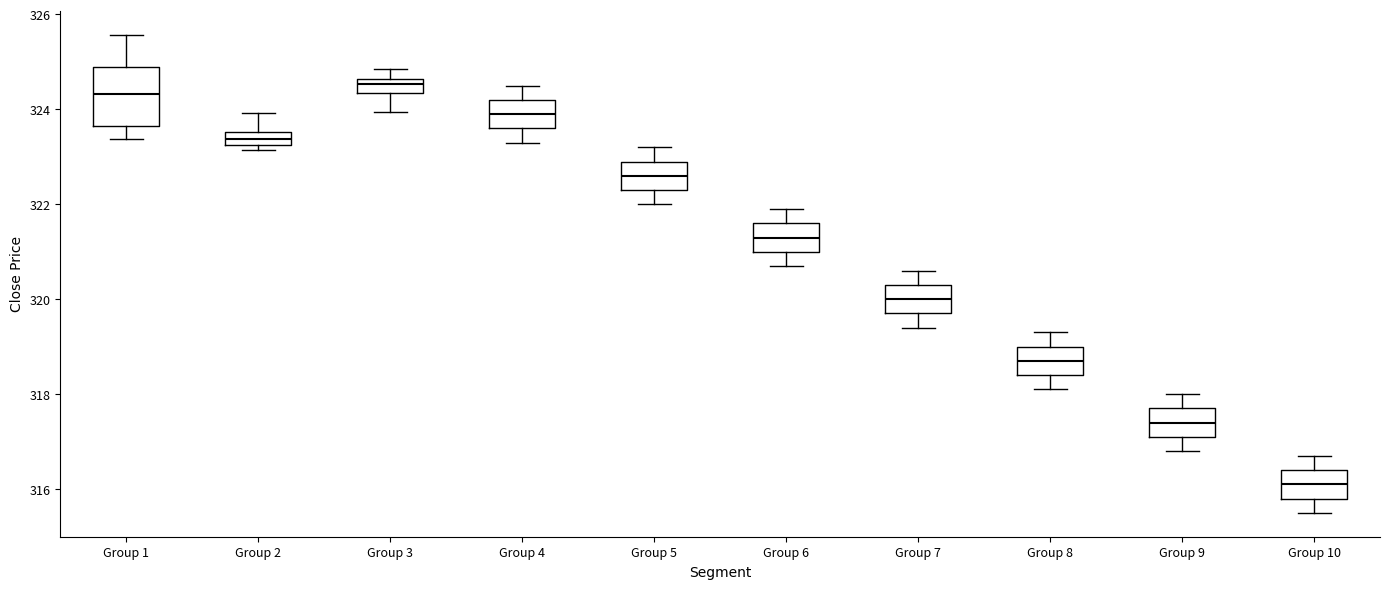

Which box is the tallest, from its lower edge to its upper edge?

Group 1